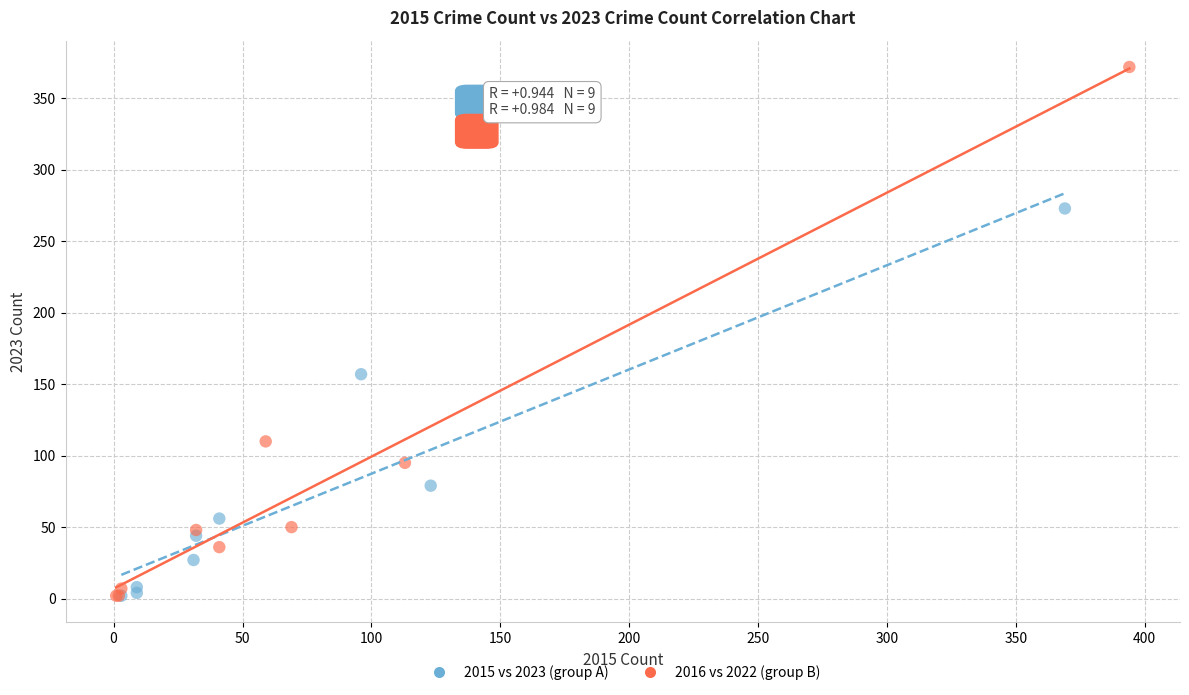

Which series has the widest spread of Y values?

2016 vs 2022 (group B)